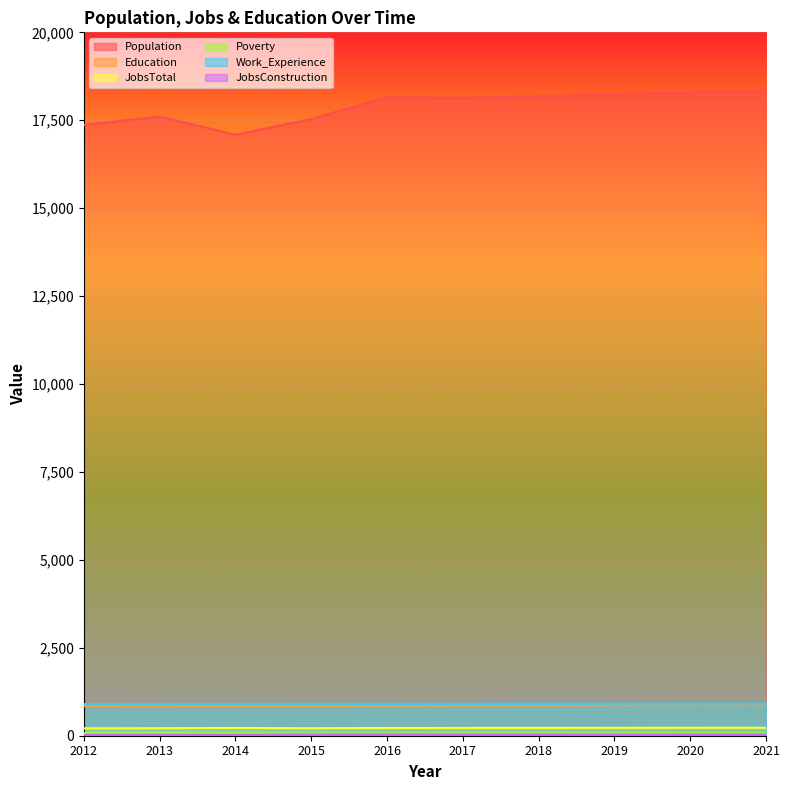

Where is Poverty nearest to the value 74?

2014